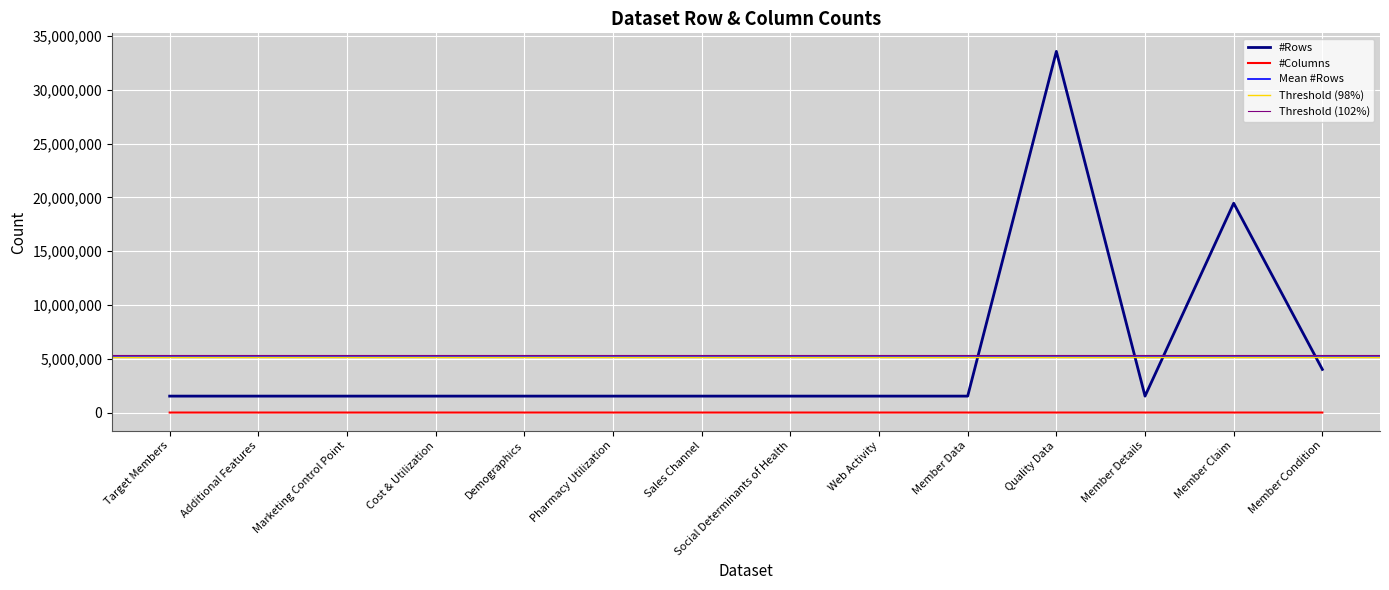

Reading left to right, list all the values displayed in this chart.

#Rows: 1527904	1527904	1527904	1527904	1527904	1527904	1527904	1527904	1527904	1527904	33572241	1527904	19456796	4009342
#Columns: 5	12	66	36	7	17	2	78	15	7	8	13	27	7